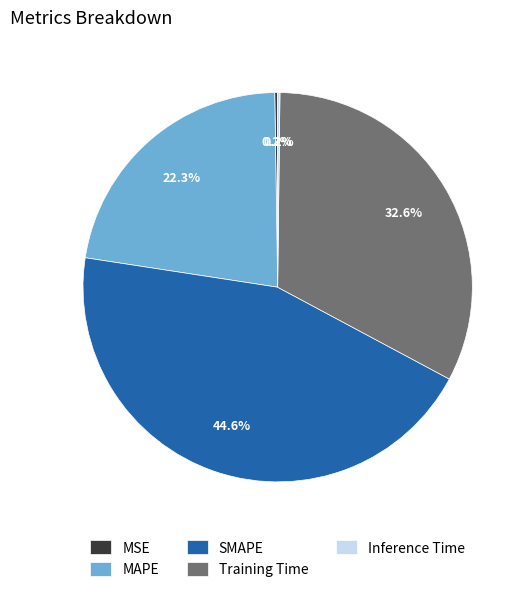

Between Training Time and MAPE, which is larger?

Training Time